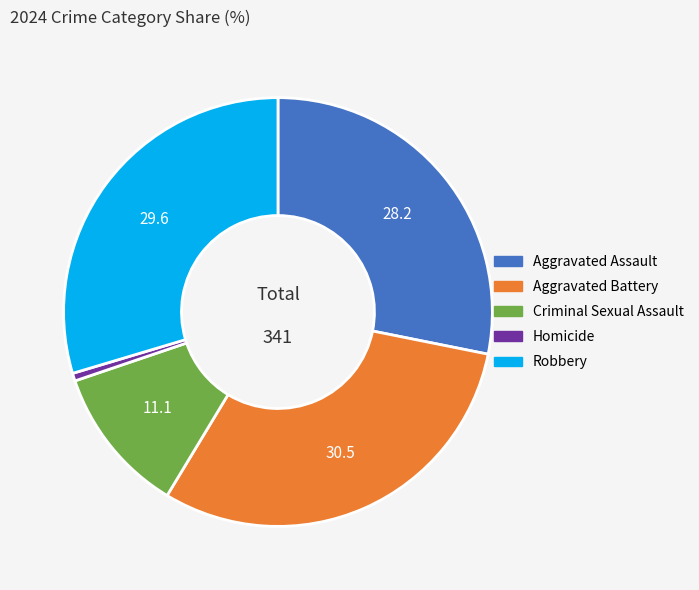

Does Aggravated Assault represent more than half of the total?

No